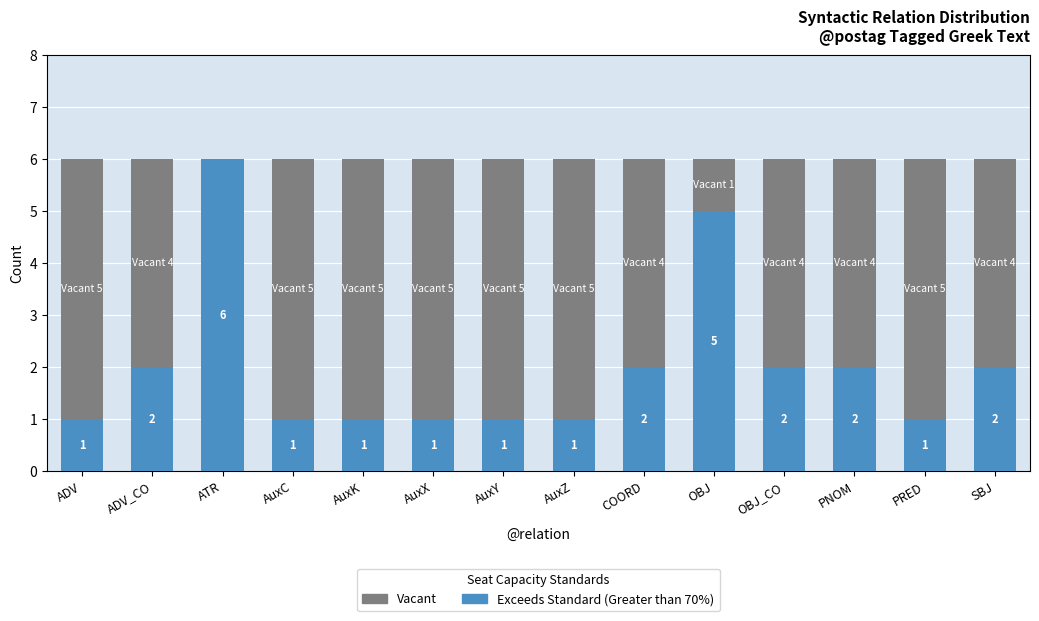

Reading right to left, what are the values for Exceeds Standard (Greater than 70%)?

SBJ=2	PRED=1	PNOM=2	OBJ_CO=2	OBJ=5	COORD=2	AuxZ=1	AuxY=1	AuxX=1	AuxK=1	AuxC=1	ATR=6	ADV_CO=2	ADV=1